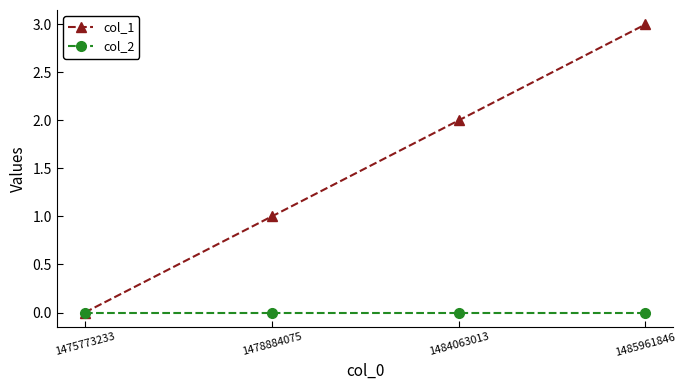

What is the maximum value for col_1?

3